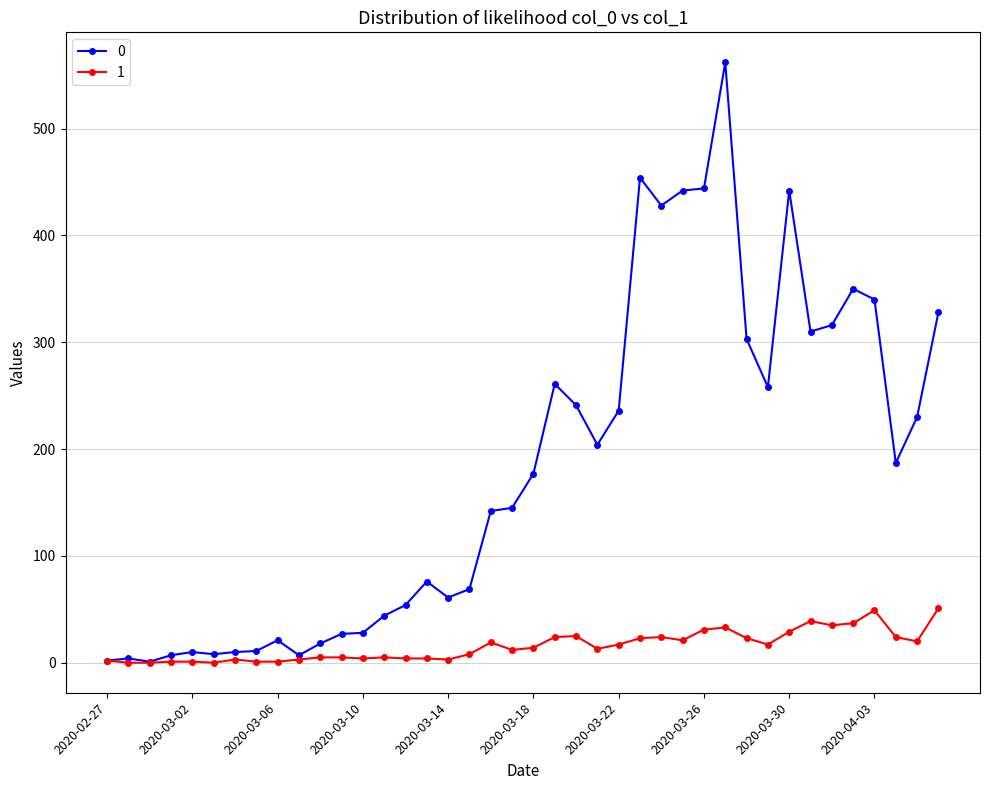

What is the difference between the second highest and minimum values in the 1 series?

49